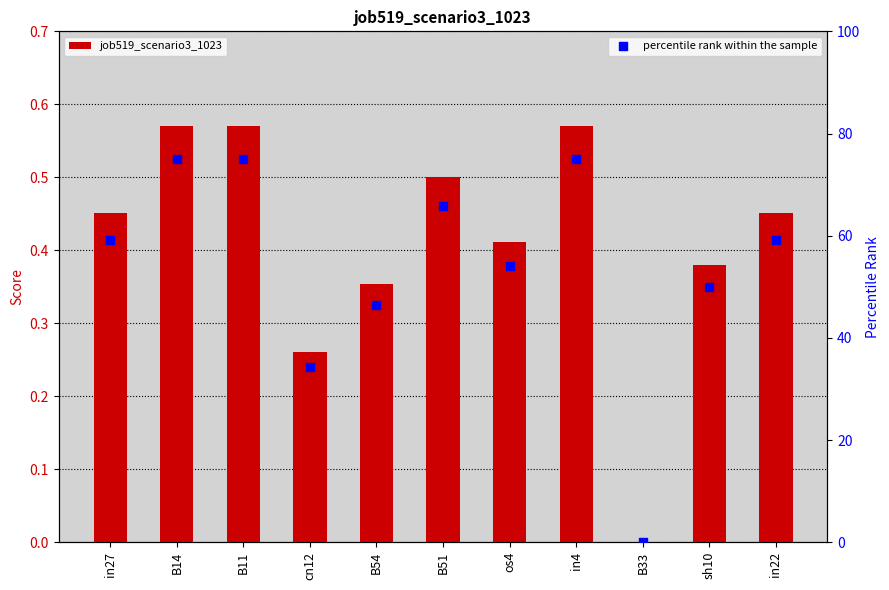

Which series reaches the minimum Y coordinate?

job519_scenario3_1023